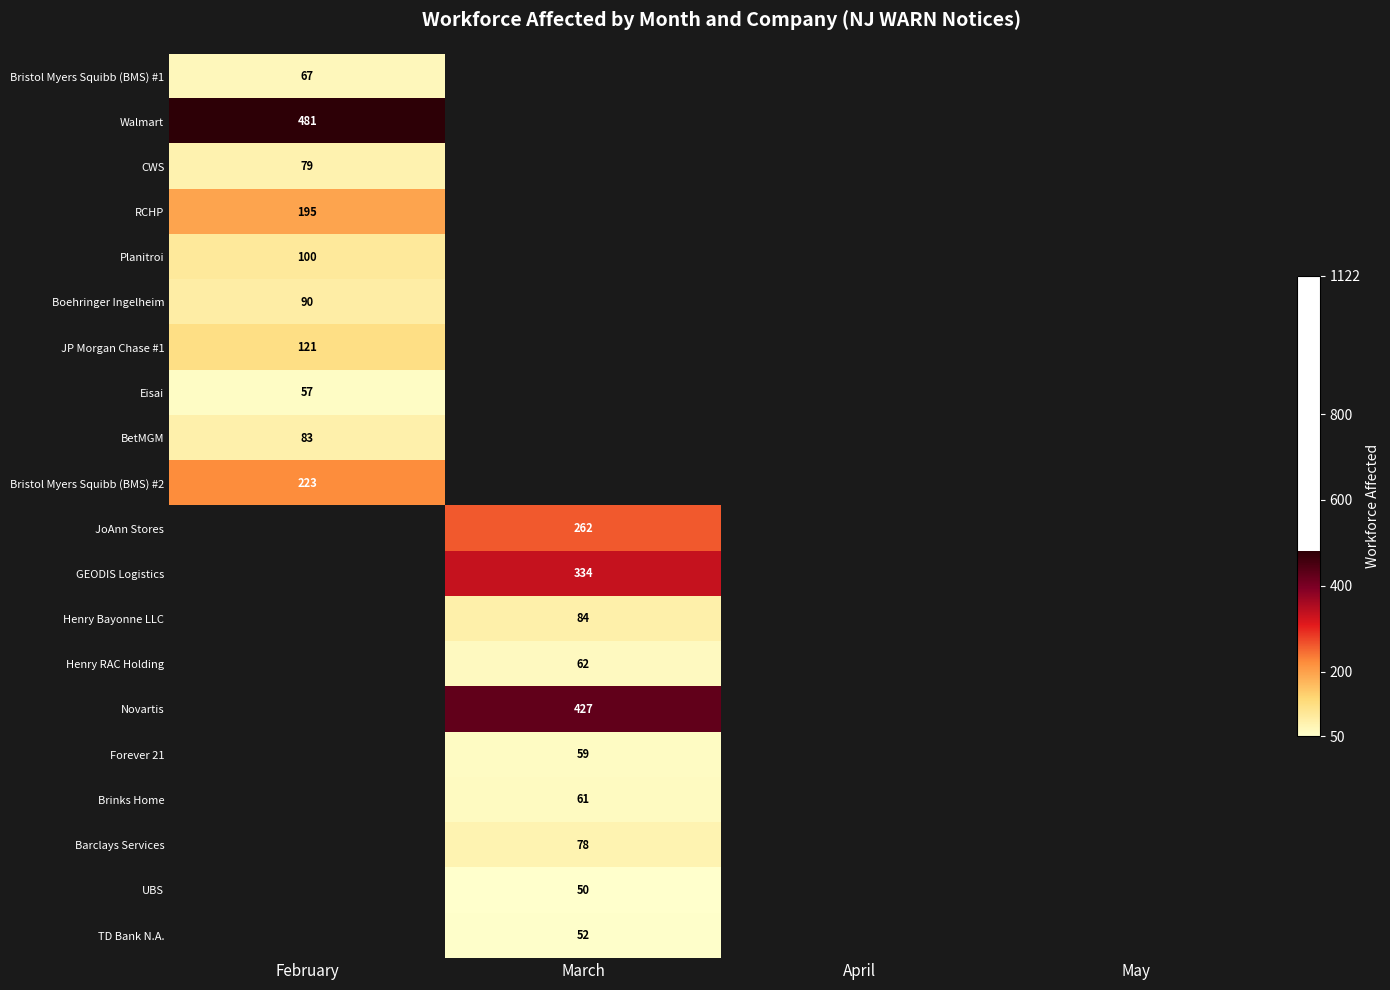

Between May and April, which is larger?

April